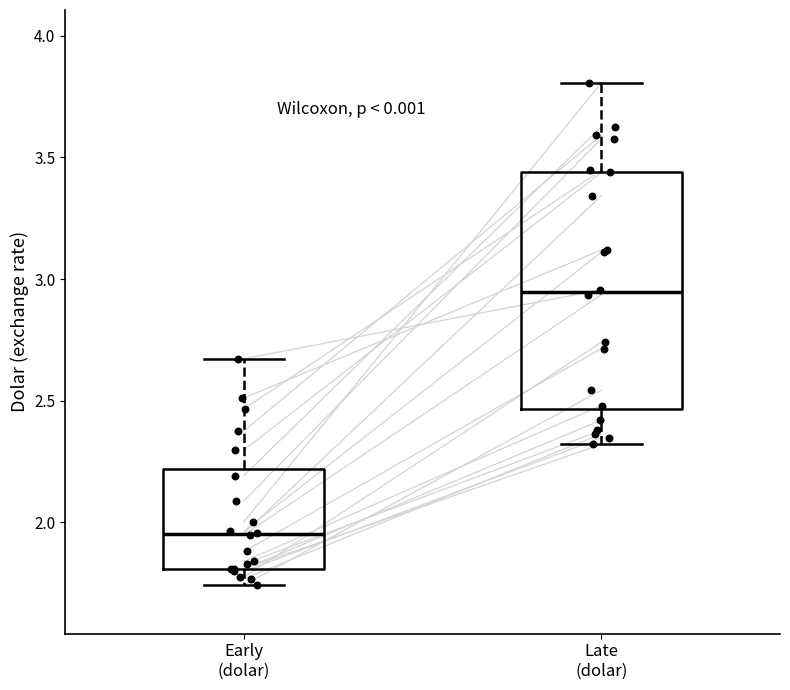

Reading left to right, transcribe this box plot: for each box, give where its median line is, the range the box spans, and where its two whiskers end, as read against the y-axis. The values are not printed on the chart, so give them approximately, as read against the axis.

Early (dolar): median 1.95, box 1.80 to 2.20, whiskers 1.75 to 2.65
Late (dolar): median 2.95, box 2.45 to 3.45, whiskers 2.30 to 3.80